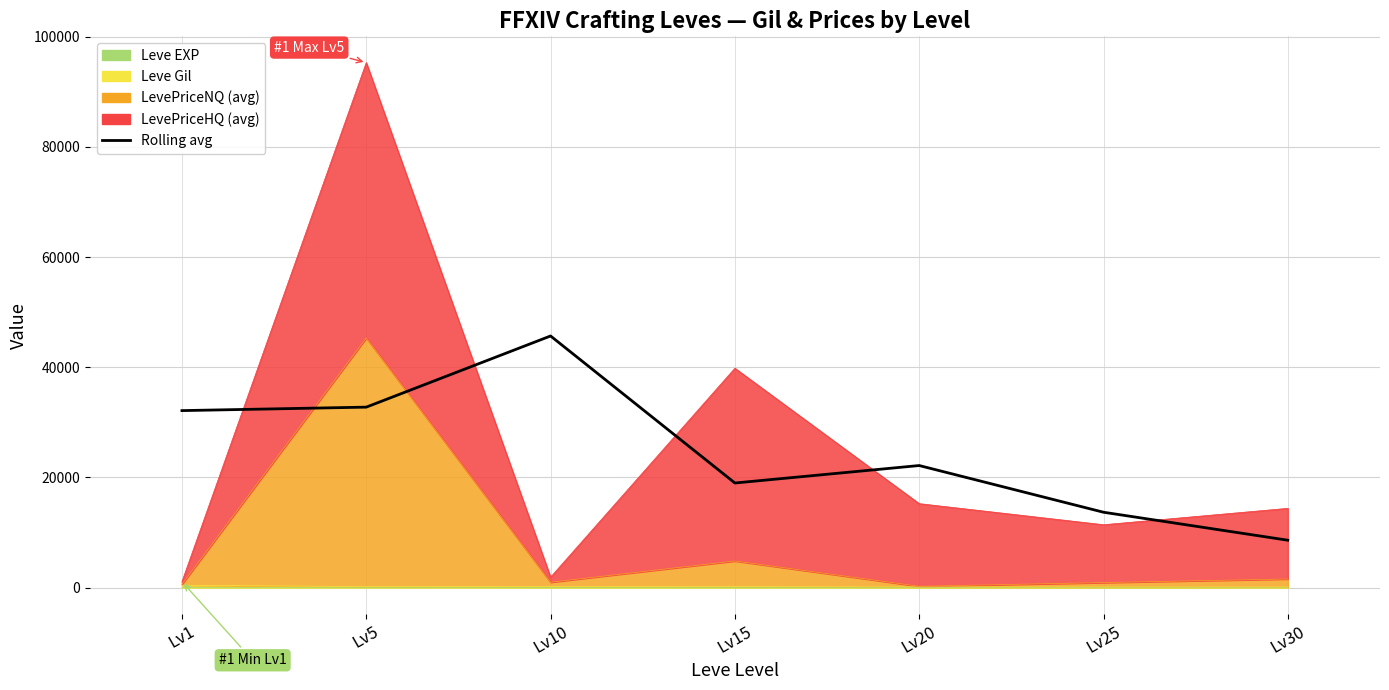

How many points are lower than both their immediate neighbors (excluding endpoints)?

1